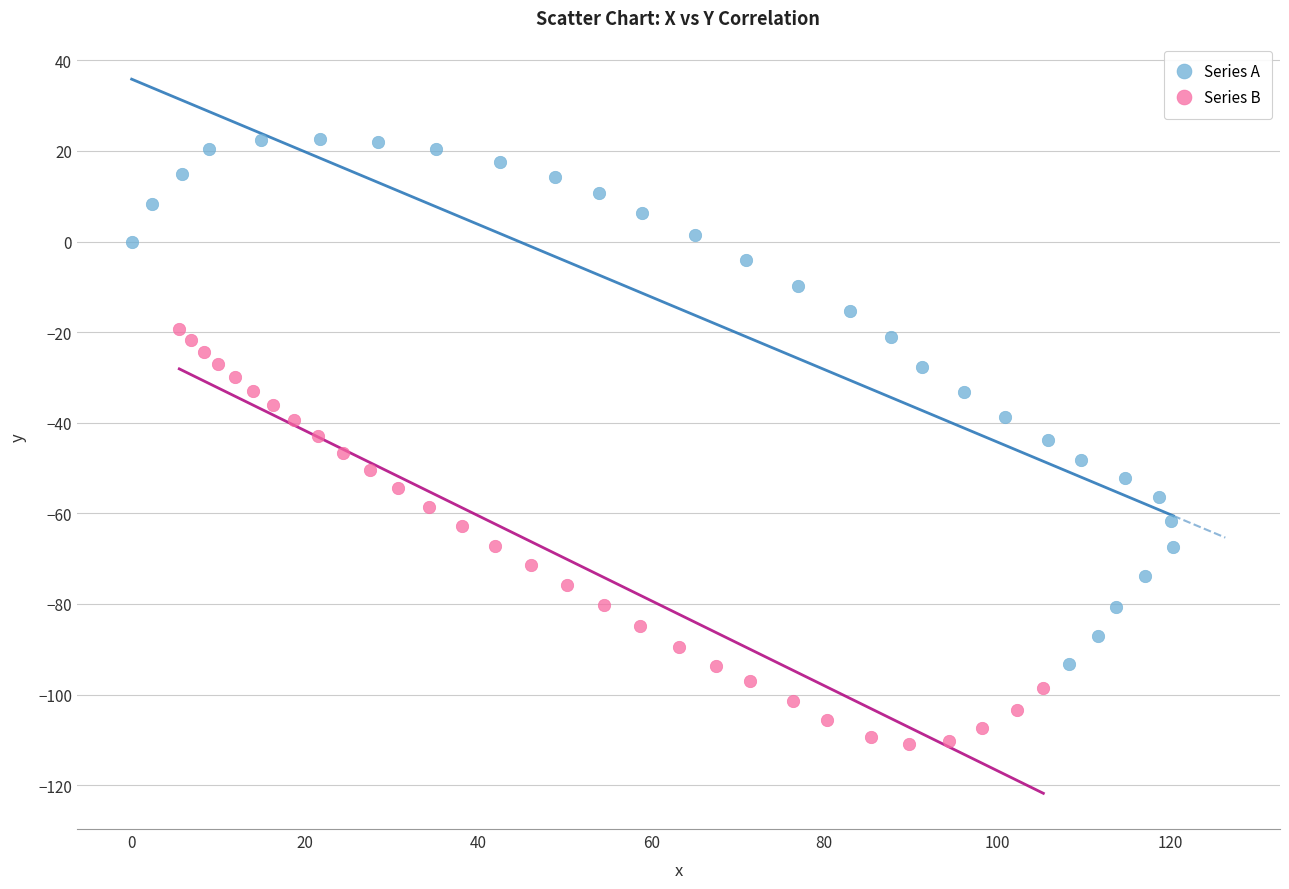

Which series contains the highest Y value?

Series A